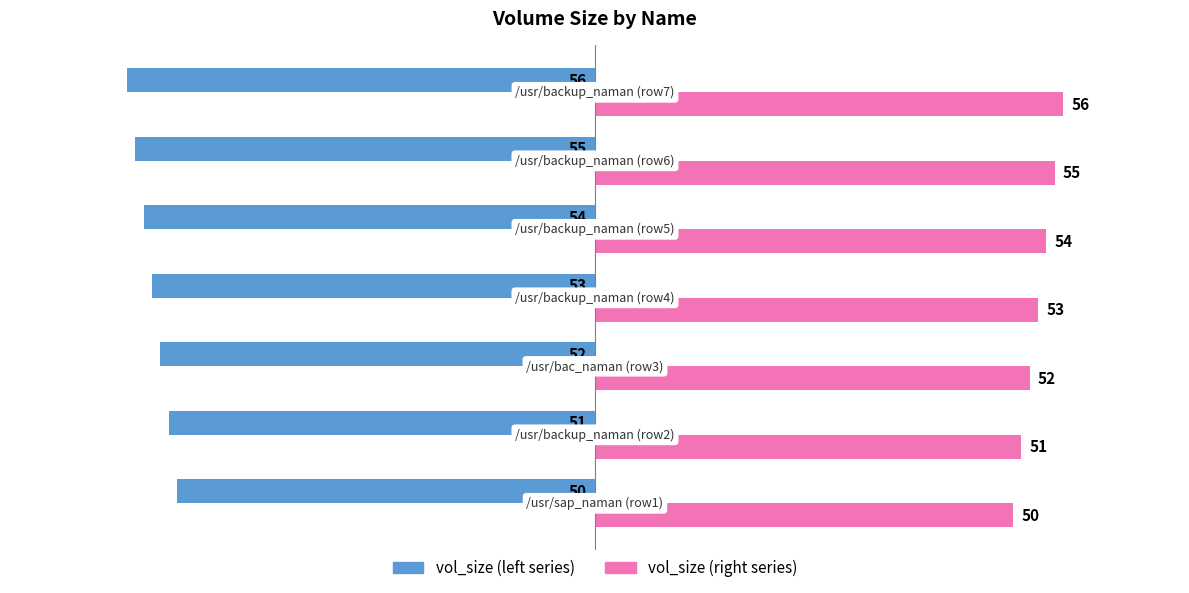

What is the greatest value displayed?

56